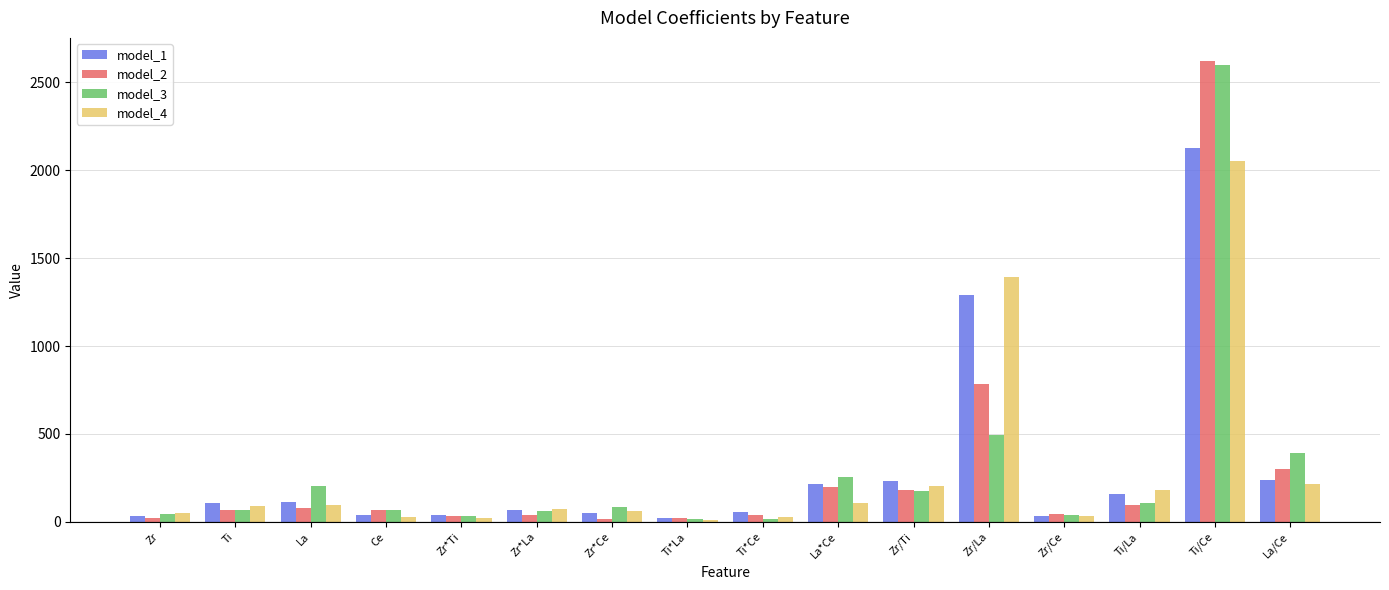

How many data points does each series have?

16